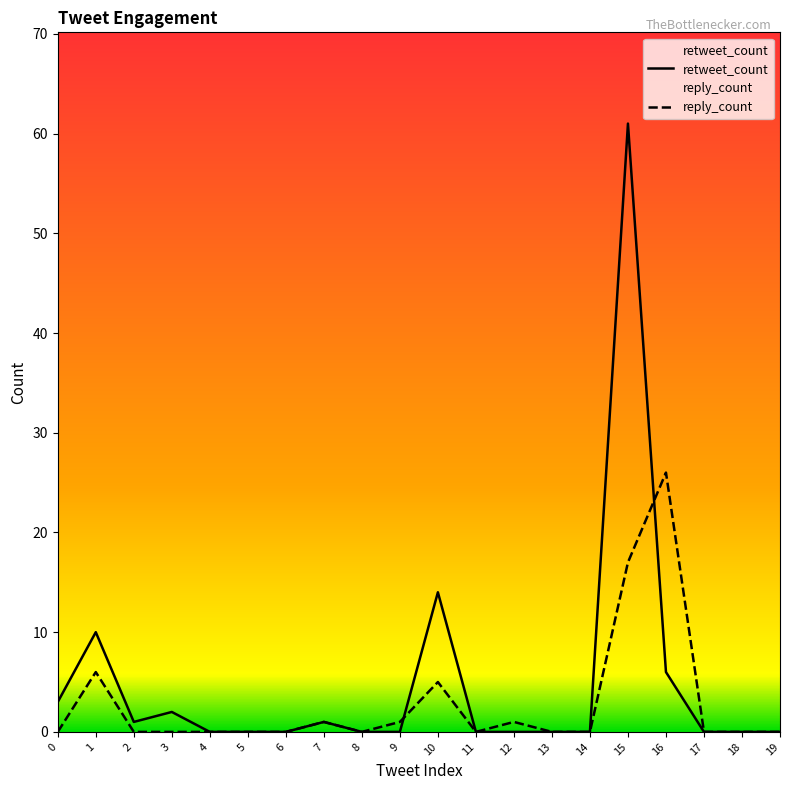

How many values in the retweet_count series exceed 0?

8